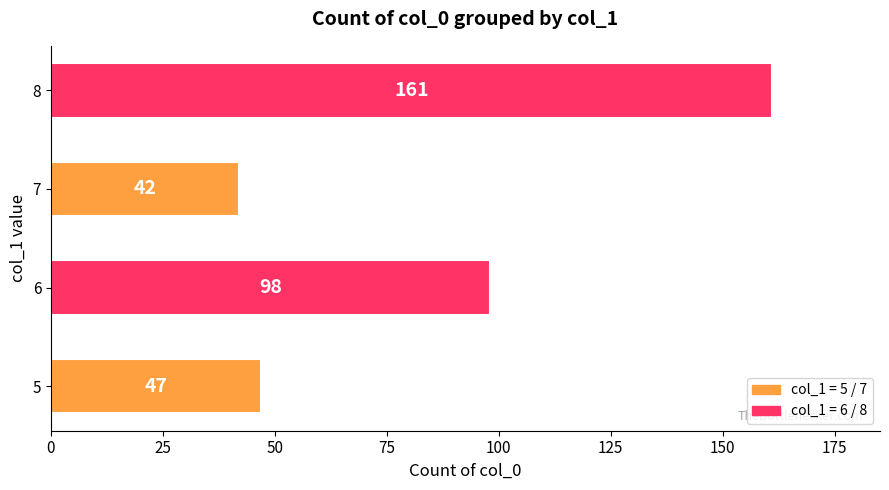

How many series are shown in this chart?

1